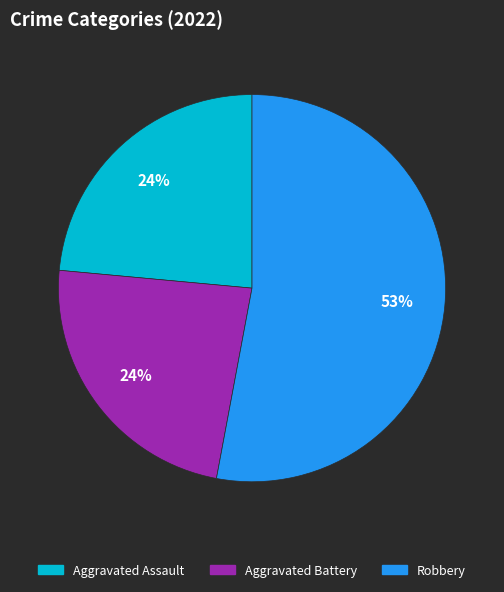

Is there a majority slice in this chart?

Yes